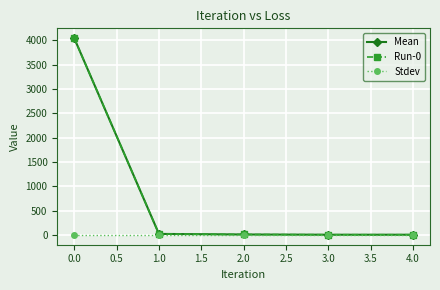

Is this an area chart (filled region under the line)?

No